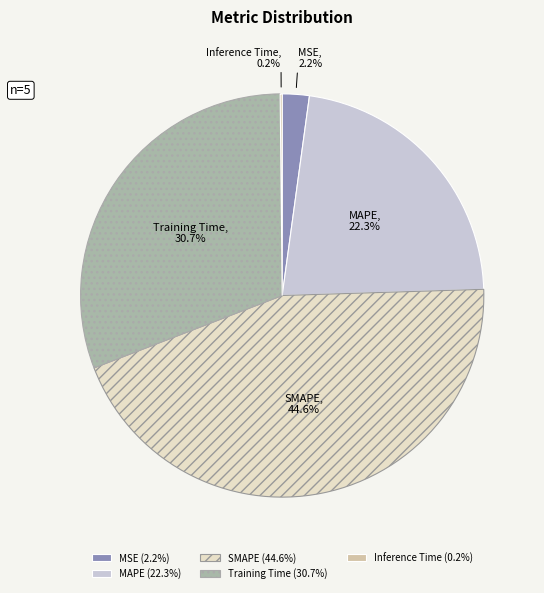

Is there a majority slice in this chart?

No